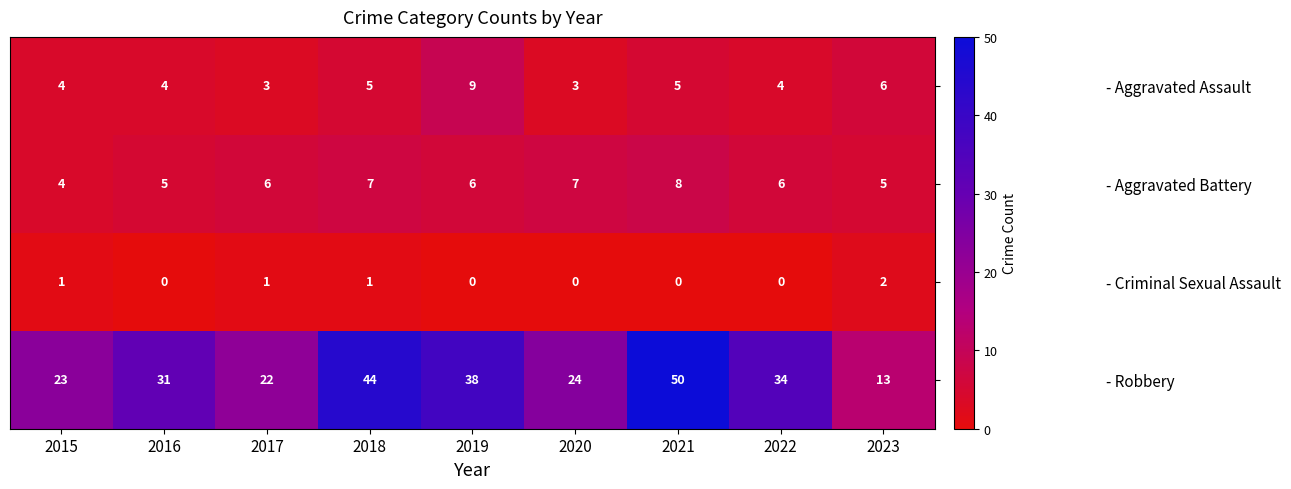

What value does the - Aggravated Battery series have at 2020?

7